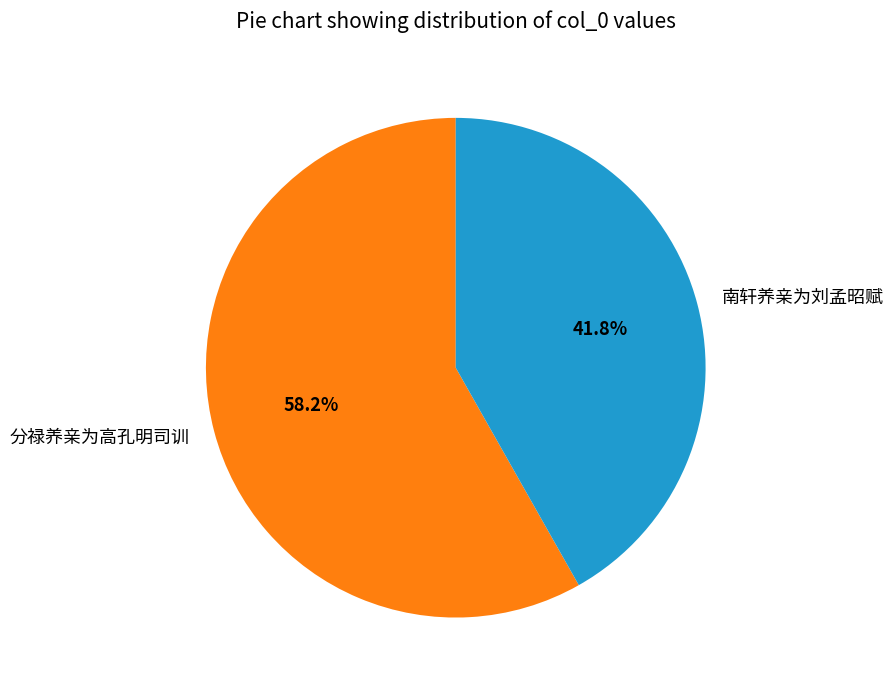

To the nearest percent, what is the difference between the largest and smallest slice percentages?

16%